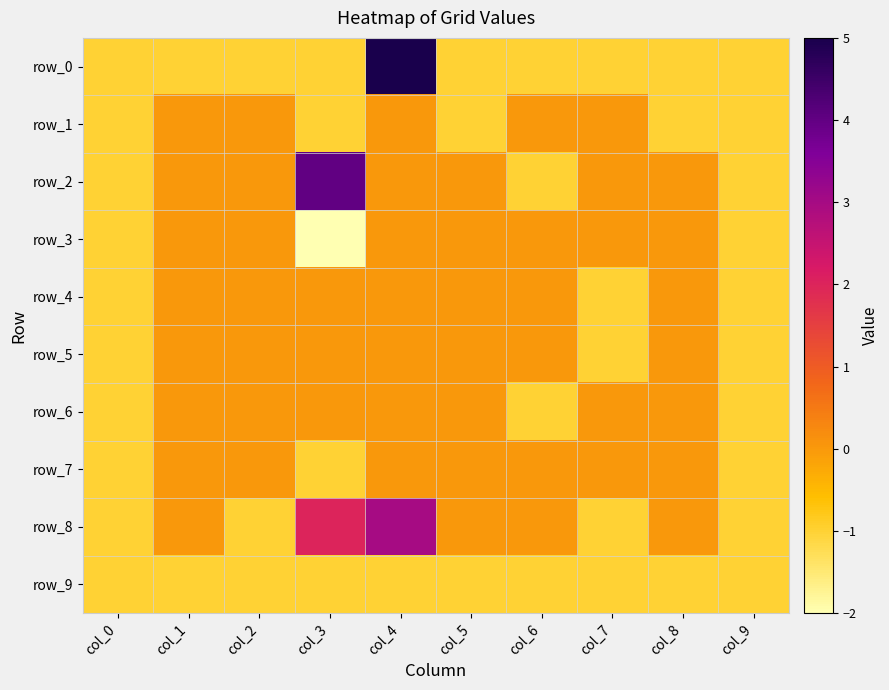

What is the lowest value of the row_4 series?

-1